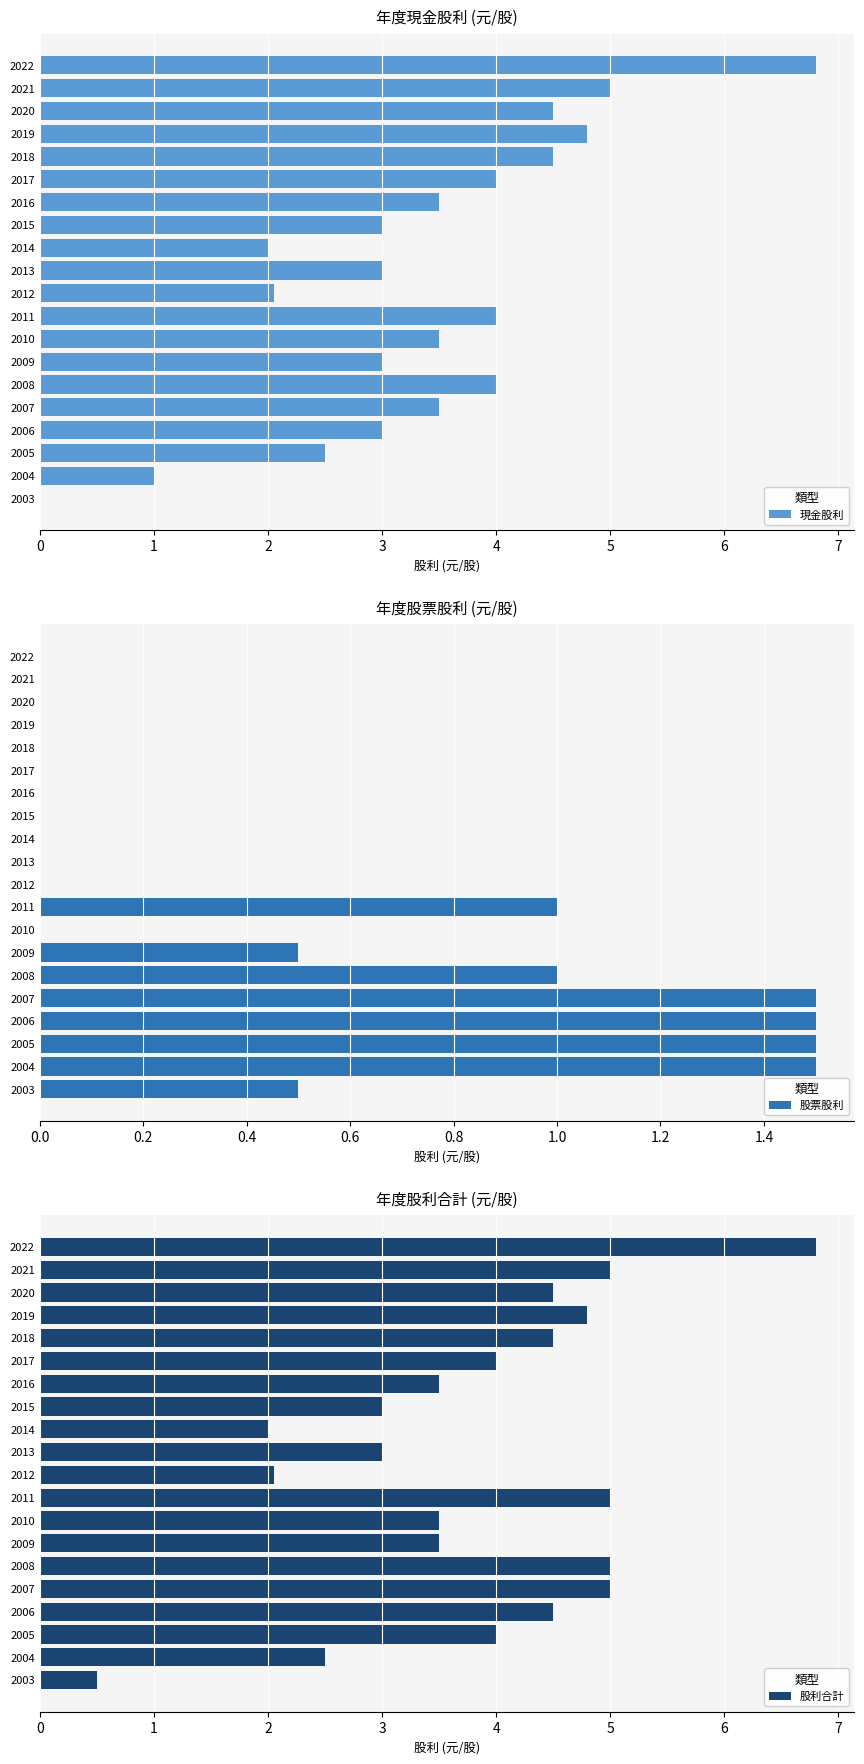

What are all the series names shown in the legend?

現金股利, 股票股利, 股利合計